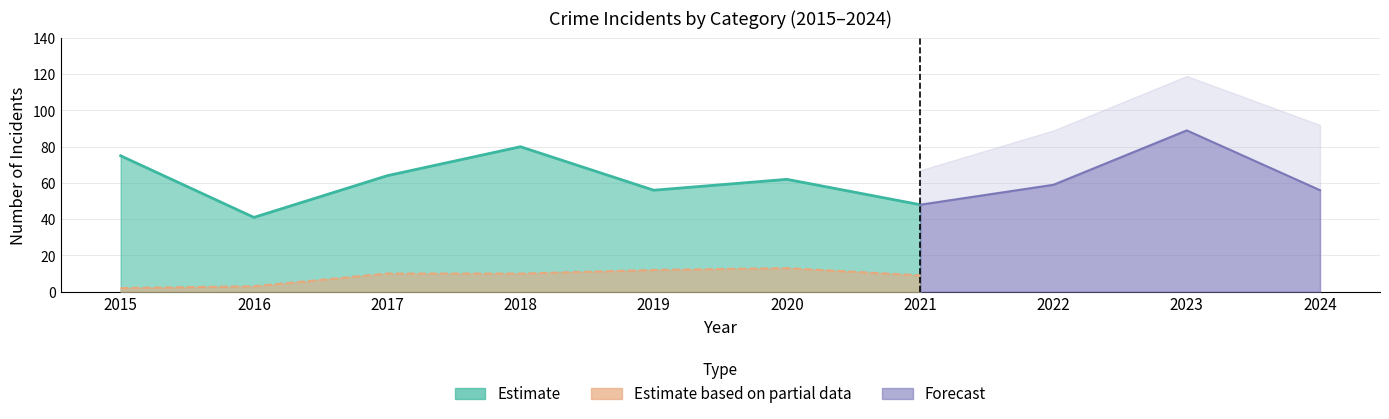

Which category has the highest value in the Aggravated Assault series?

2023